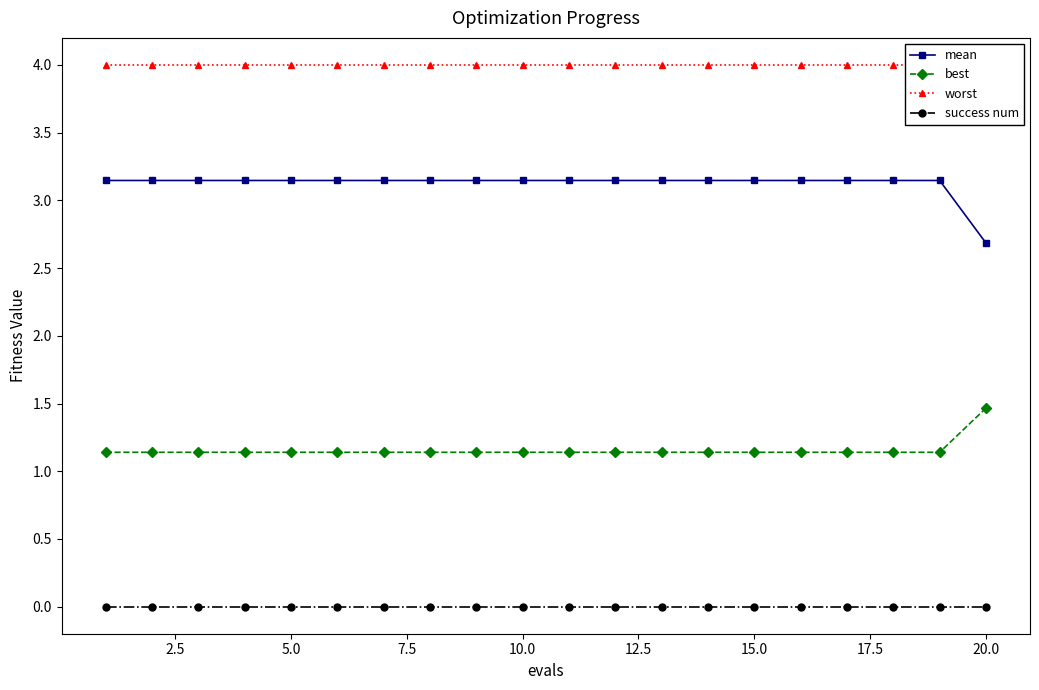

At which label does best reach its peak?

20.0